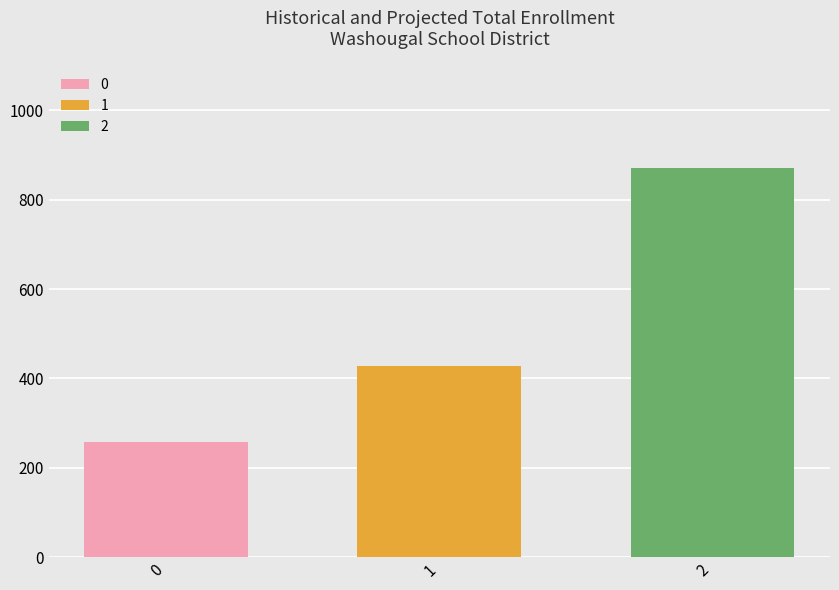

Are the bars horizontal?

No